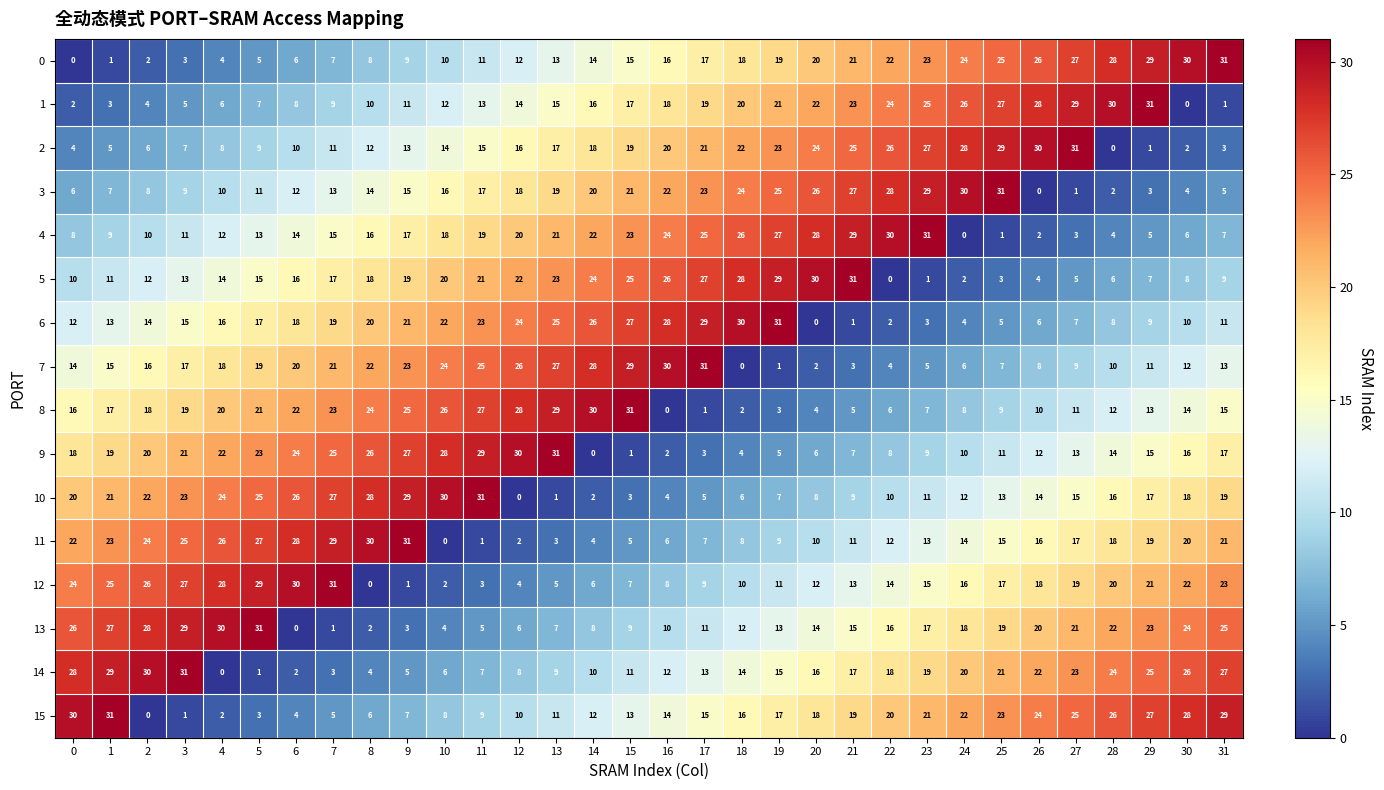

Is it true that 1 equals 21 at 30?

False